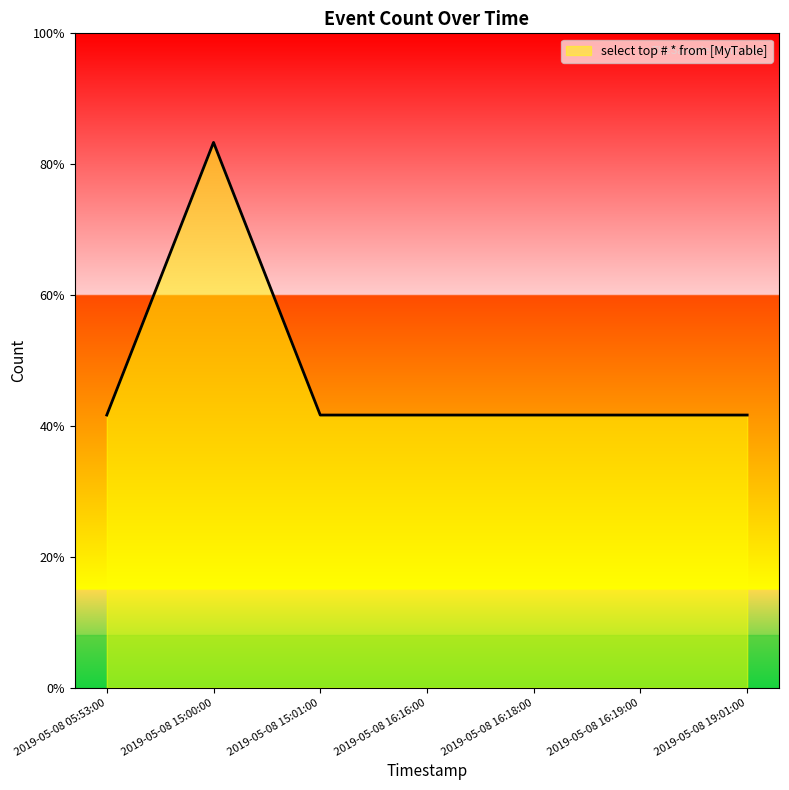

Is this an area chart (filled region under the line)?

Yes